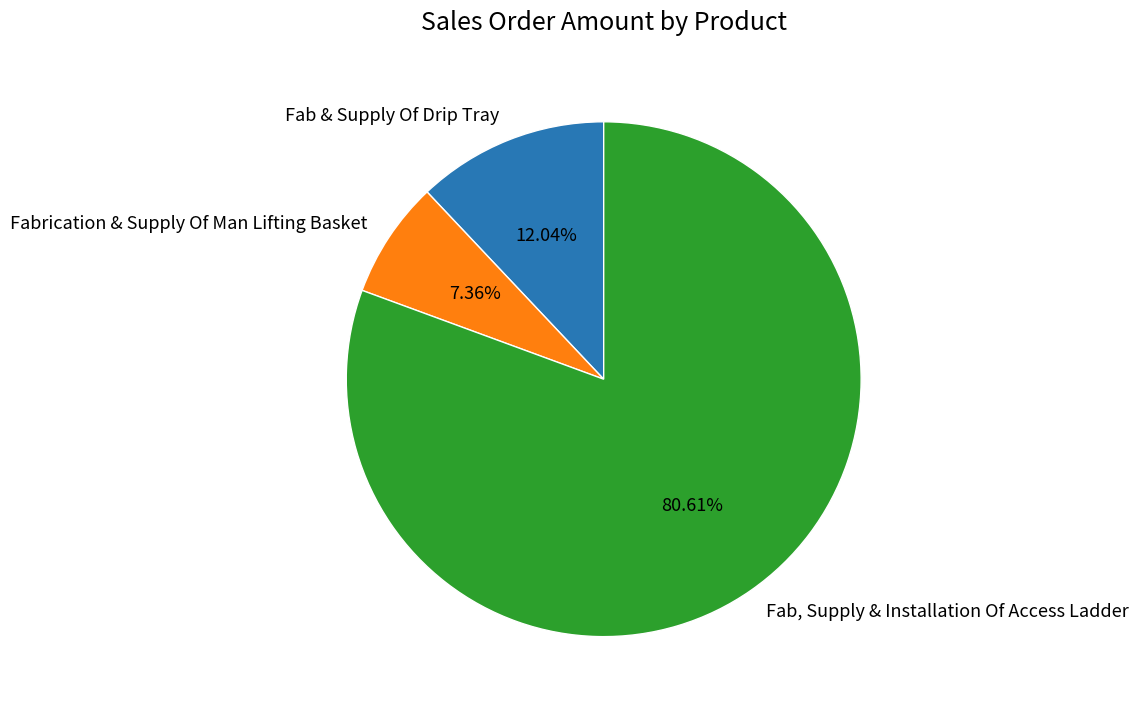

Which slice represents more than half of the pie?

Fab, Supply & Installation Of Access Ladder